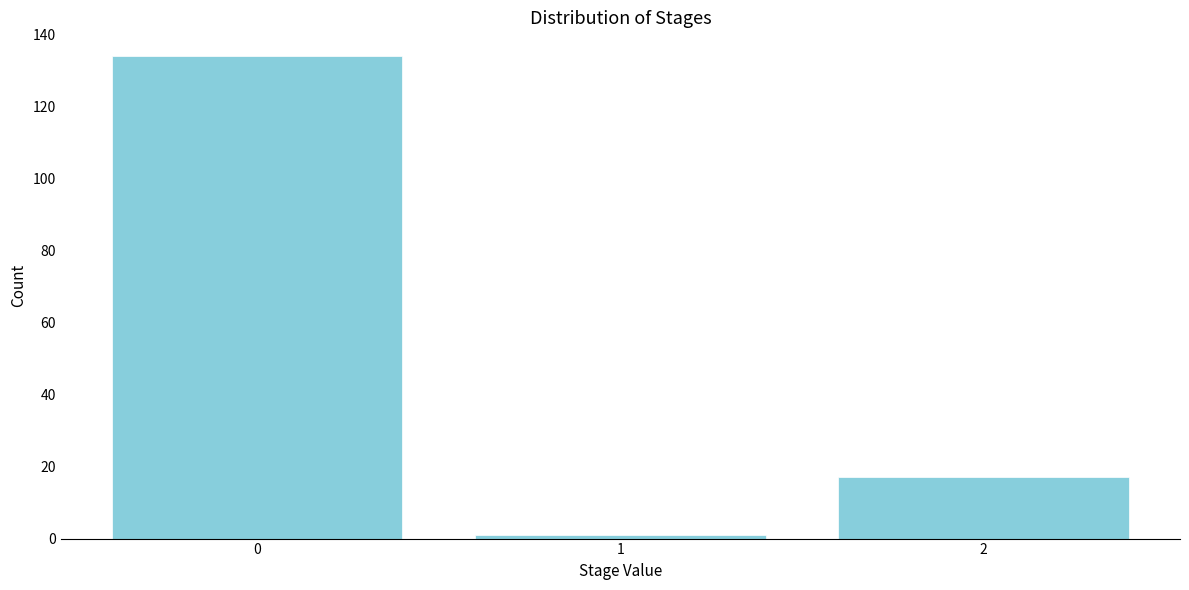

Reading right to left, what are all the values shown in this chart?

17	1	134